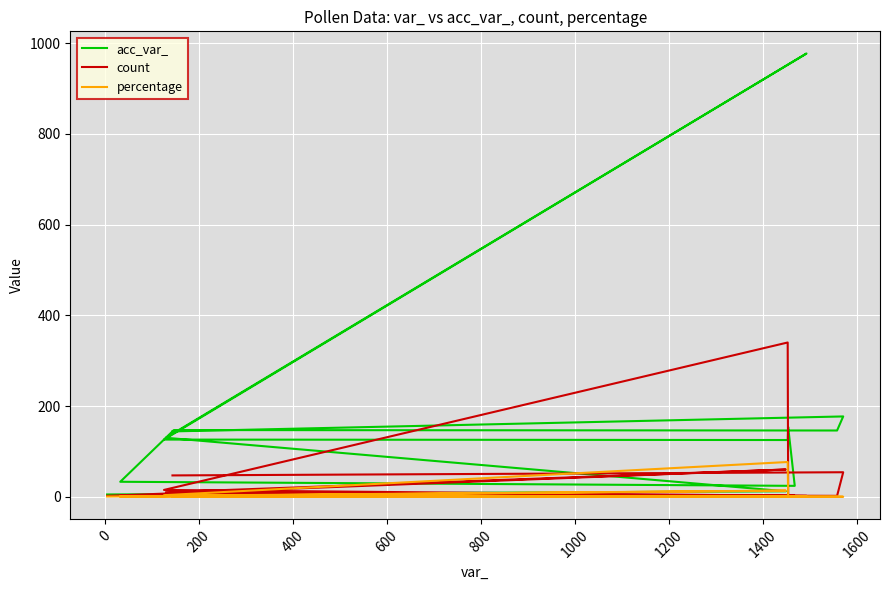

What is the difference between the maximum and minimum values in the percentage series?

76.6